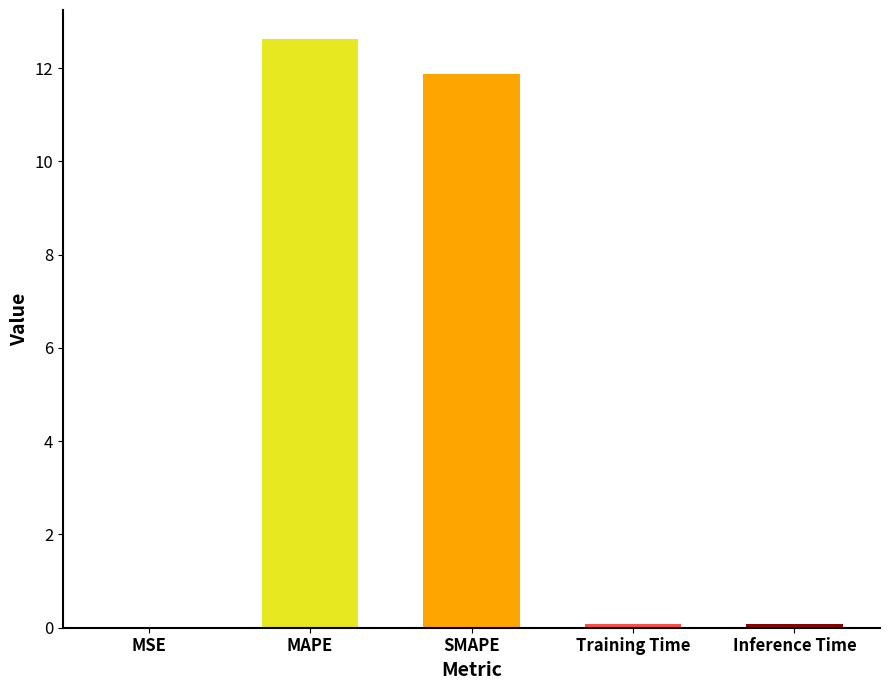

Which label corresponds to the largest value in the chart?

MAPE